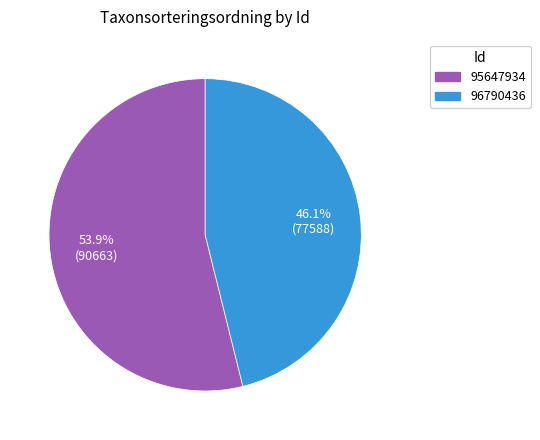

Rank the categories by value from lowest to highest.

96790436, 95647934